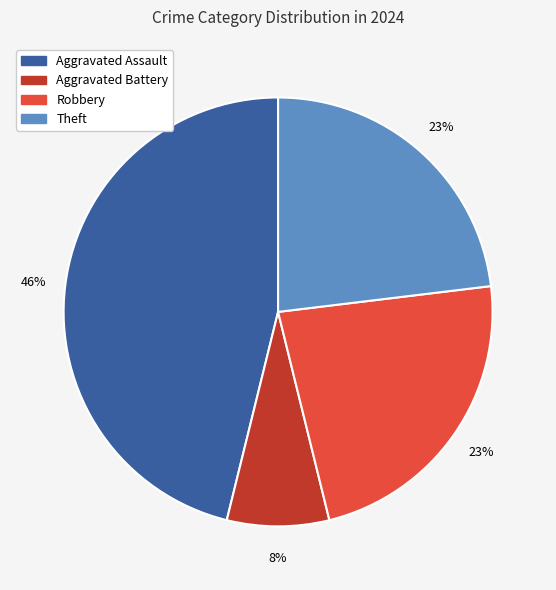

To the nearest percent, what is the average slice percentage?

25%